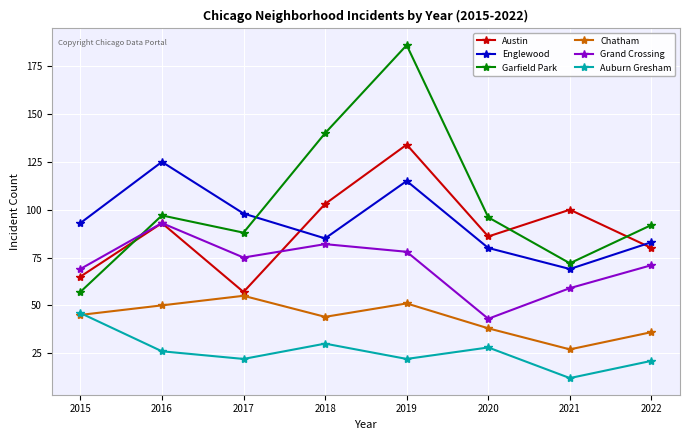

Reading left to right, extract all data points from this chart.

Austin: 2015=65	2016=93	2017=57	2018=103	2019=134	2020=86	2021=100	2022=80
Englewood: 2015=93	2016=125	2017=98	2018=85	2019=115	2020=80	2021=69	2022=83
Garfield Park: 2015=57	2016=97	2017=88	2018=140	2019=186	2020=96	2021=72	2022=92
Chatham: 2015=45	2016=50	2017=55	2018=44	2019=51	2020=38	2021=27	2022=36
Grand Crossing: 2015=69	2016=93	2017=75	2018=82	2019=78	2020=43	2021=59	2022=71
Auburn Gresham: 2015=46	2016=26	2017=22	2018=30	2019=22	2020=28	2021=12	2022=21